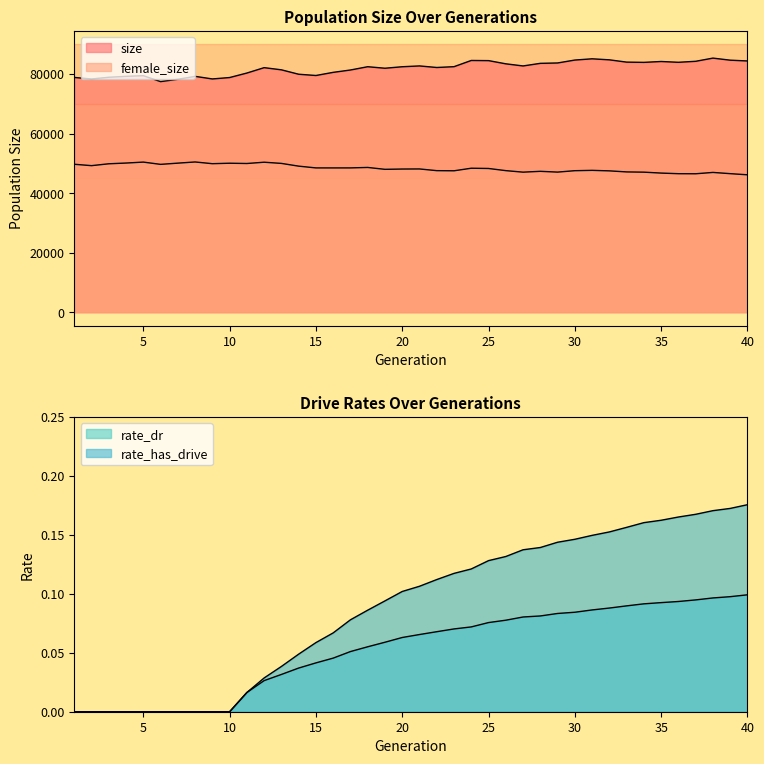

Which series has the largest range (max minus min)?

size